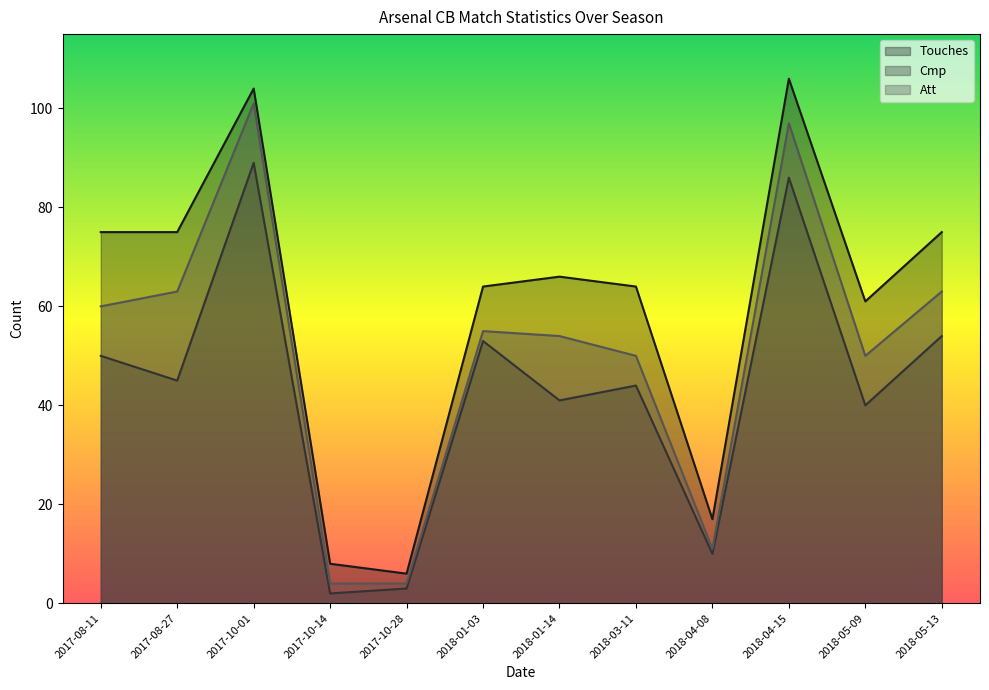

True or false: Att and Touches intersect in this chart.

False